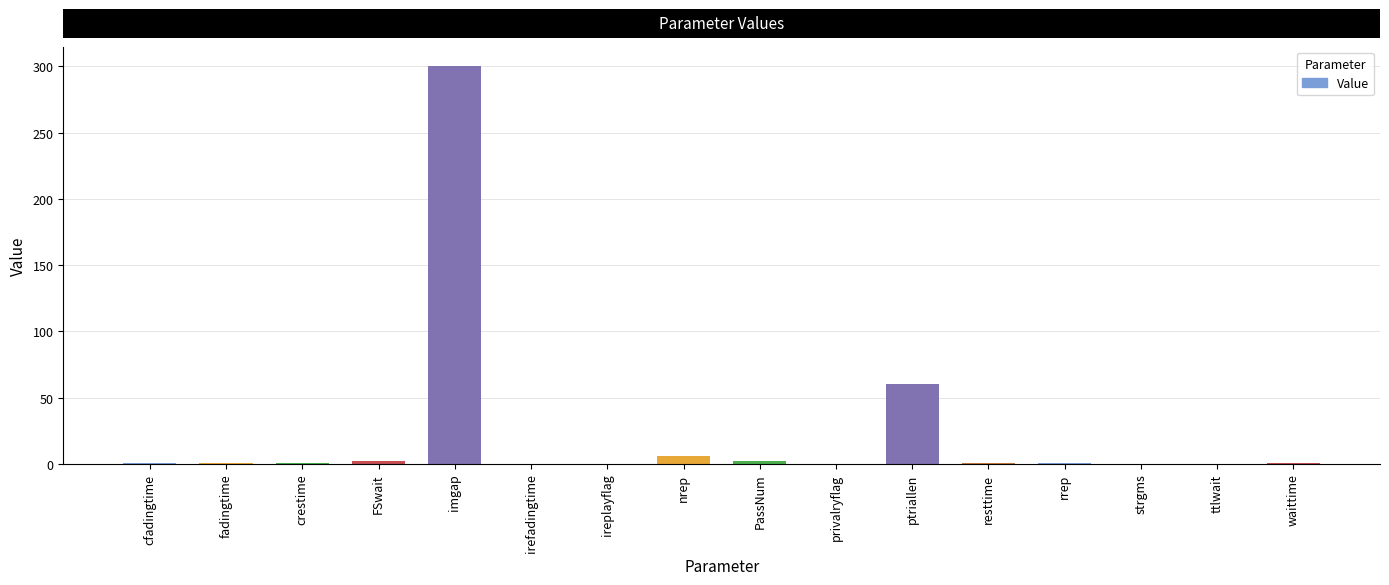

What is the sum of all values?

375.7